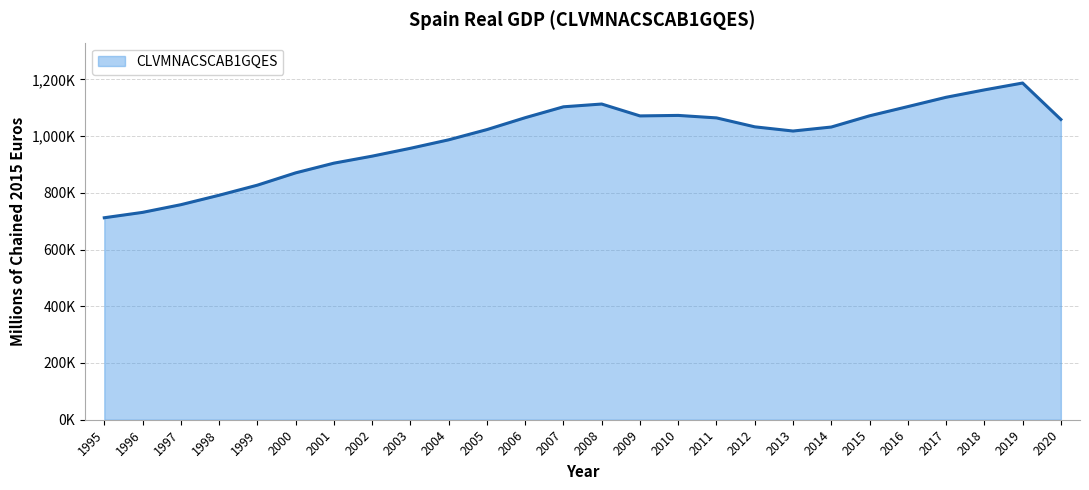

Does the chart display data point markers on the line(s)?

No